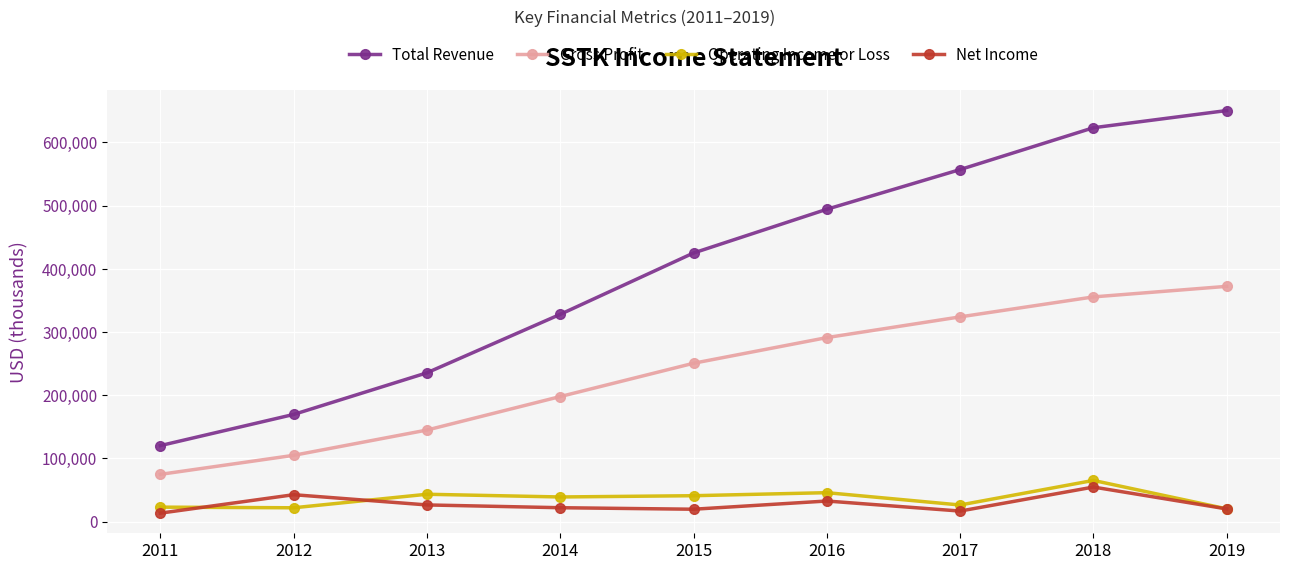

True or false: Total Revenue has more than 0 interior local peaks.

False